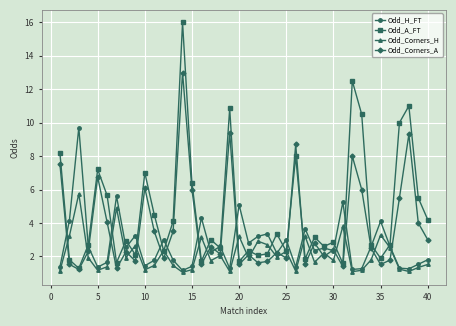

True or false: Odd_A_FT and Odd_H_FT cross at least once.

True